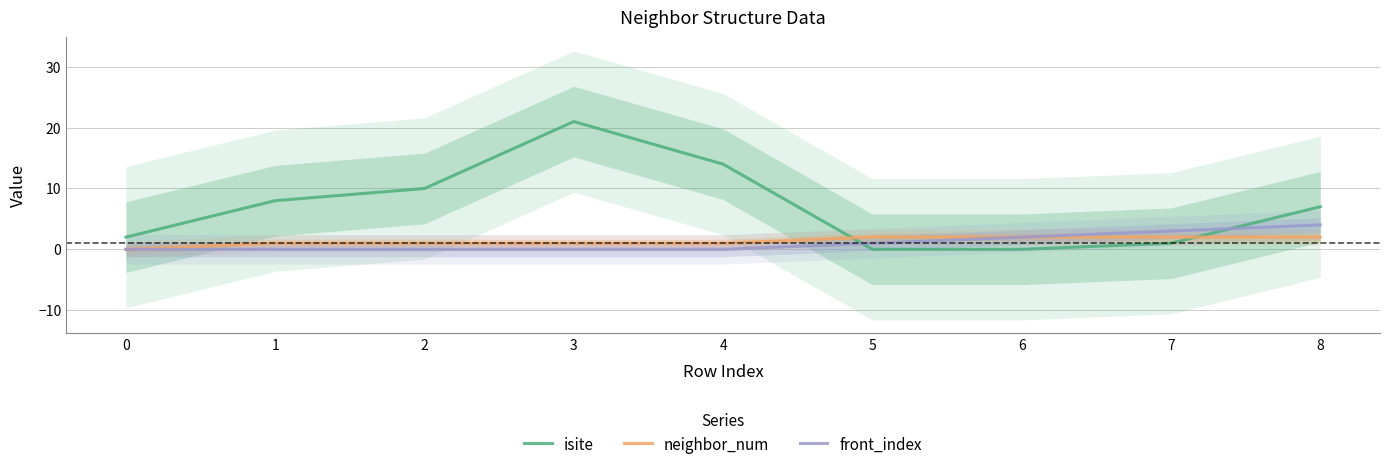

What is the difference between the highest and lowest values at 6?

2